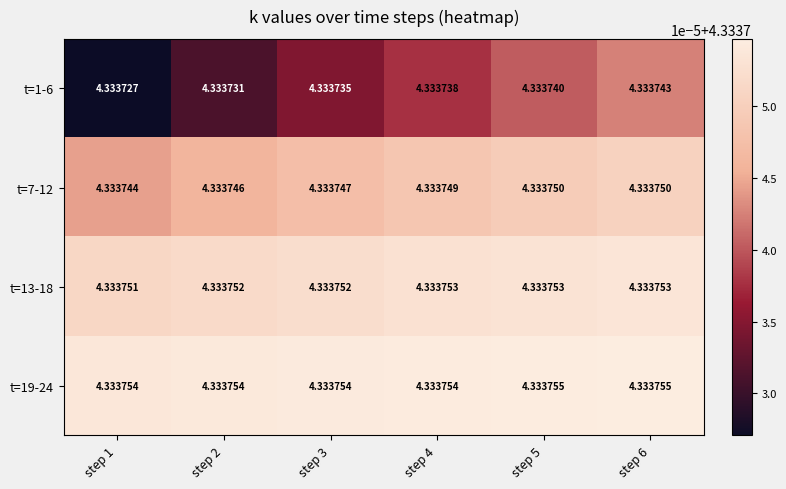

Which series changed the most between step 1 and step 4?

t=1-6